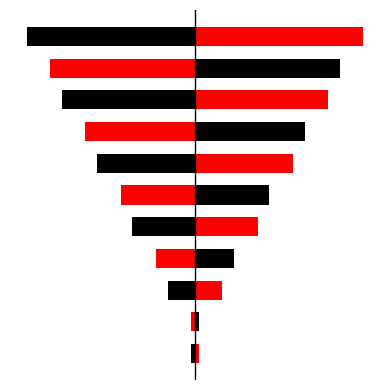

At 7, list the series in order from largest to smallest.

Level (right), Level (left)